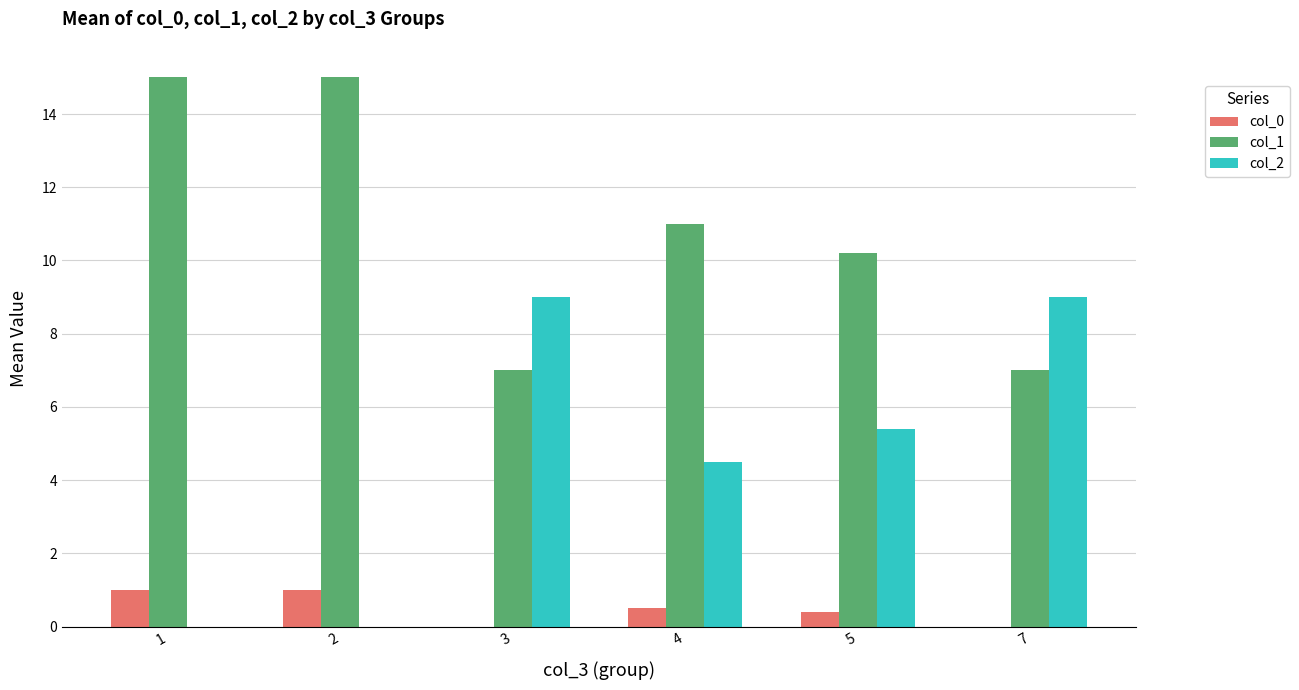

What is the total value across all series at 3?

16.0